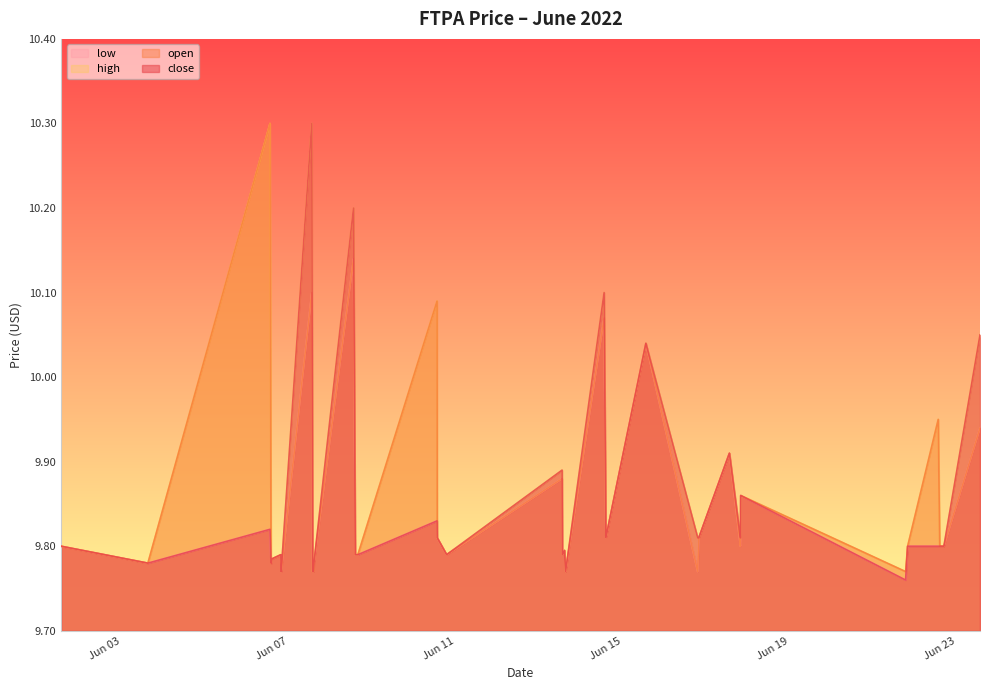

How many distinct data groups are displayed?

4